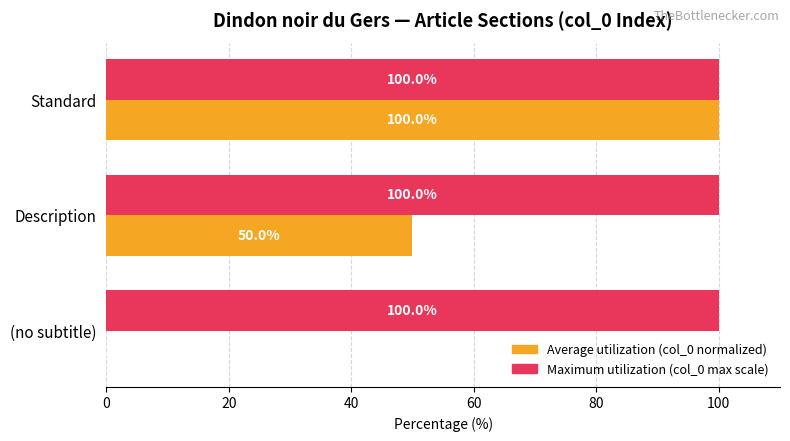

What is the sum of all Average utilization (col_0 normalized) values?

150